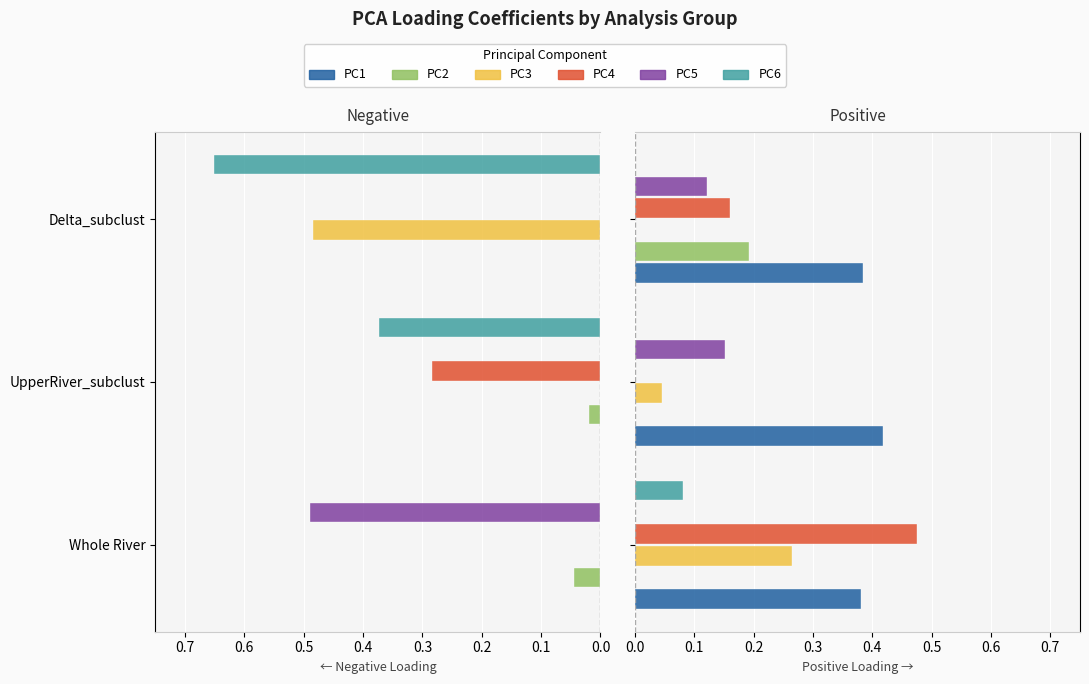

Rank the series at UpperRiver_subclust from lowest to highest value.

PC2, PC4, PC6, PC3, PC5, PC1